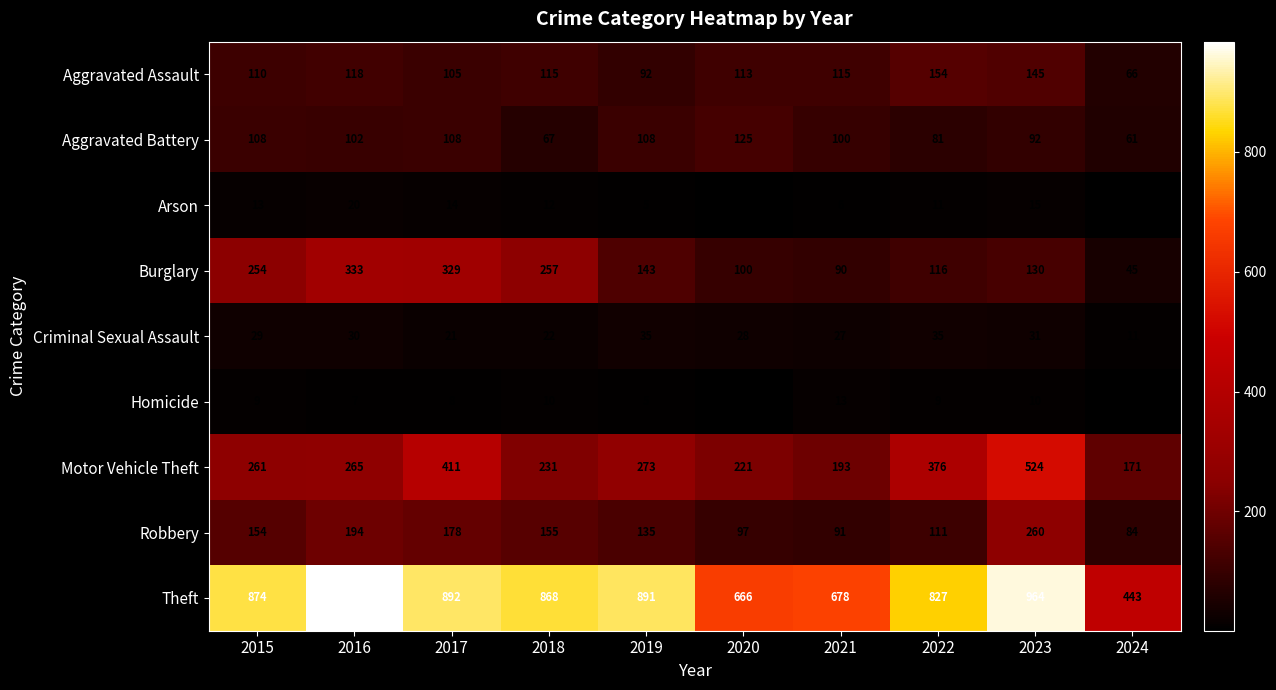

What is the spread (max minus min) of values at 2023?

954